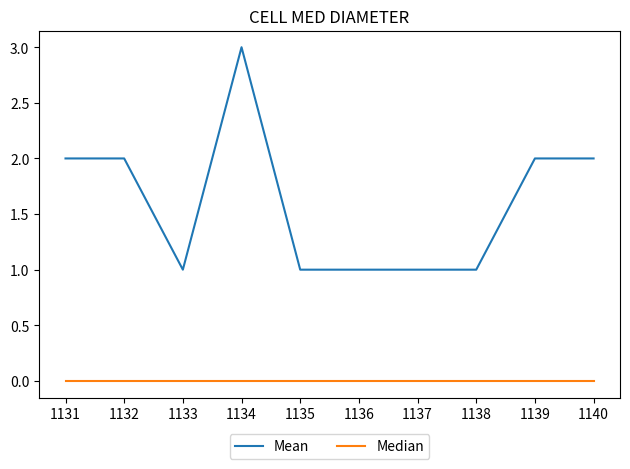

What are all the series names shown in the legend?

Mean, Median